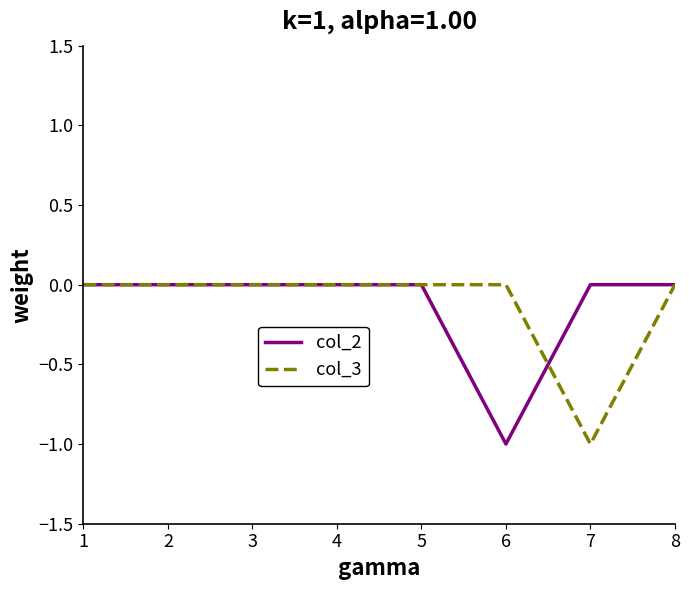

Which series changed the most between 2 and 6?

col_2